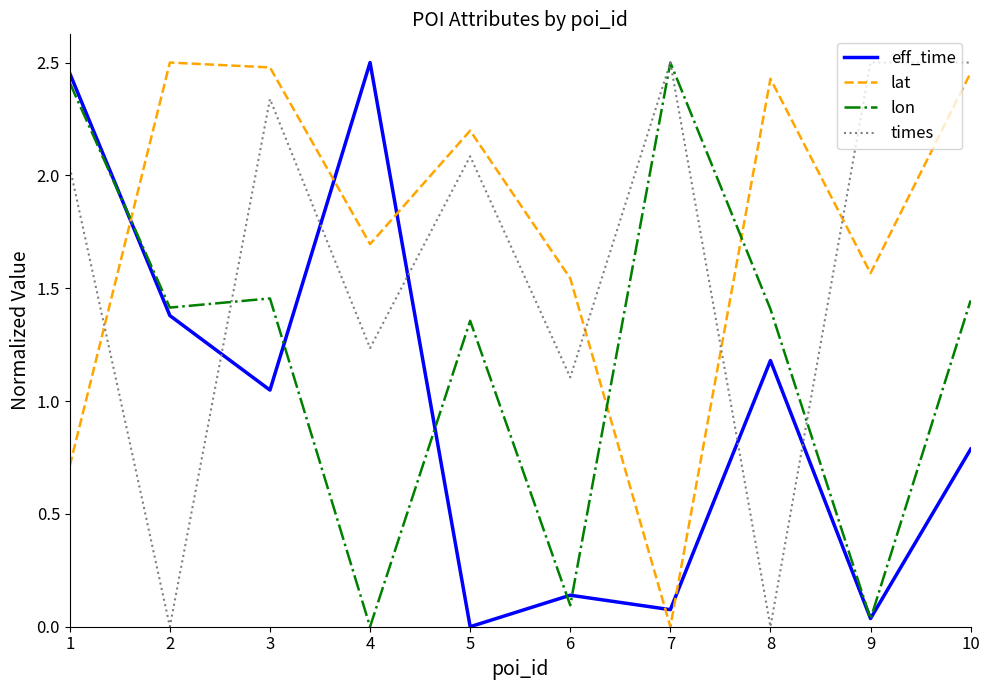

True or false: eff_time and times cross at least once.

True